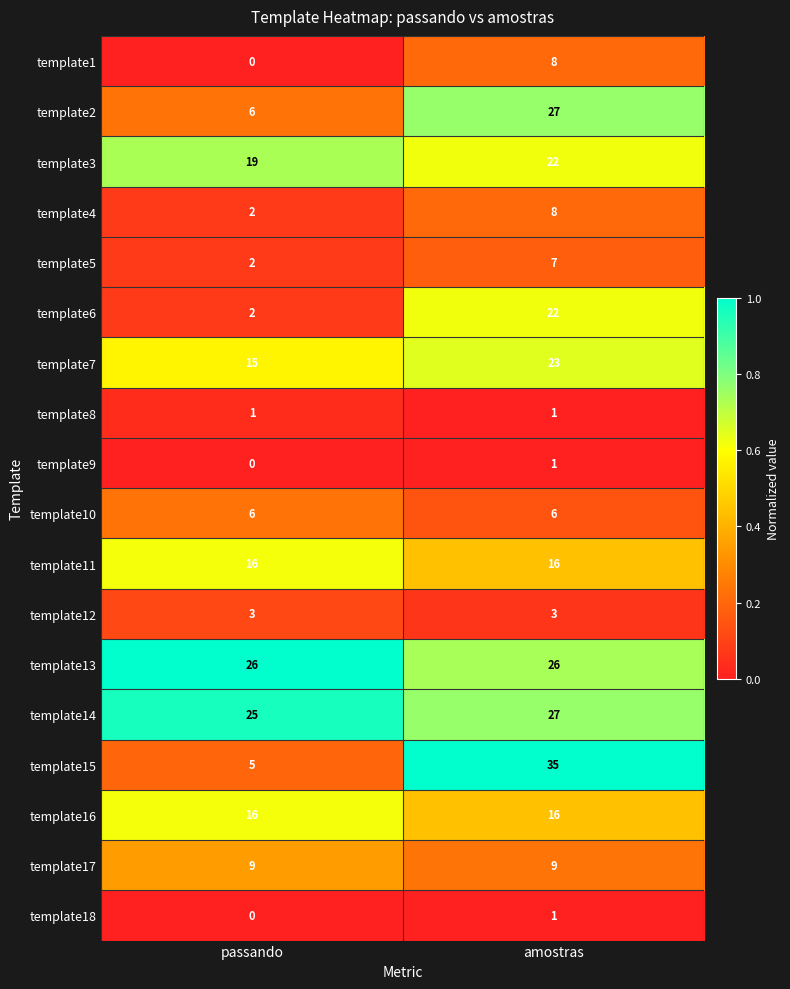

What is the total value across all series at amostras?

258